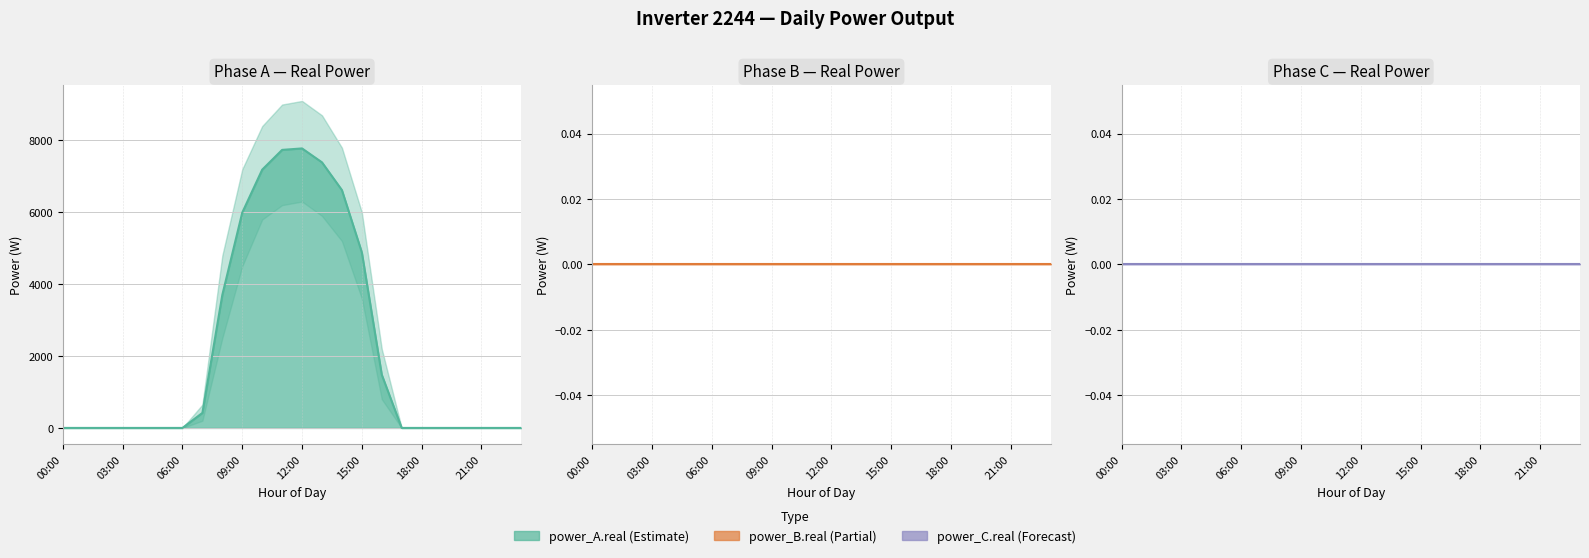

Reading right to left, list all the values displayed in this chart.

power_A.real: 23:00=0.0	22:00=0.0	21:00=0.0	20:00=0.0	19:00=0.0	18:00=0.0	17:00=0.0	16:00=1481.7	15:00=4886.9	14:00=6619.0	13:00=7390.6	12:00=7778.3	11:00=7737.6	10:00=7186.4	09:00=5992.1	08:00=3703.2	07:00=417.6	06:00=0.0	05:00=0.0	04:00=0.0	03:00=0.0	02:00=0.0	01:00=0.0	00:00=0.0
power_B.real: 23:00=0.0	22:00=0.0	21:00=0.0	20:00=0.0	19:00=0.0	18:00=0.0	17:00=0.0	16:00=0.0	15:00=0.0	14:00=0.0	13:00=0.0	12:00=0.0	11:00=0.0	10:00=0.0	09:00=0.0	08:00=0.0	07:00=0.0	06:00=0.0	05:00=0.0	04:00=0.0	03:00=0.0	02:00=0.0	01:00=0.0	00:00=0.0
power_C.real: 23:00=0.0	22:00=0.0	21:00=0.0	20:00=0.0	19:00=0.0	18:00=0.0	17:00=0.0	16:00=0.0	15:00=0.0	14:00=0.0	13:00=0.0	12:00=0.0	11:00=0.0	10:00=0.0	09:00=0.0	08:00=0.0	07:00=0.0	06:00=0.0	05:00=0.0	04:00=0.0	03:00=0.0	02:00=0.0	01:00=0.0	00:00=0.0